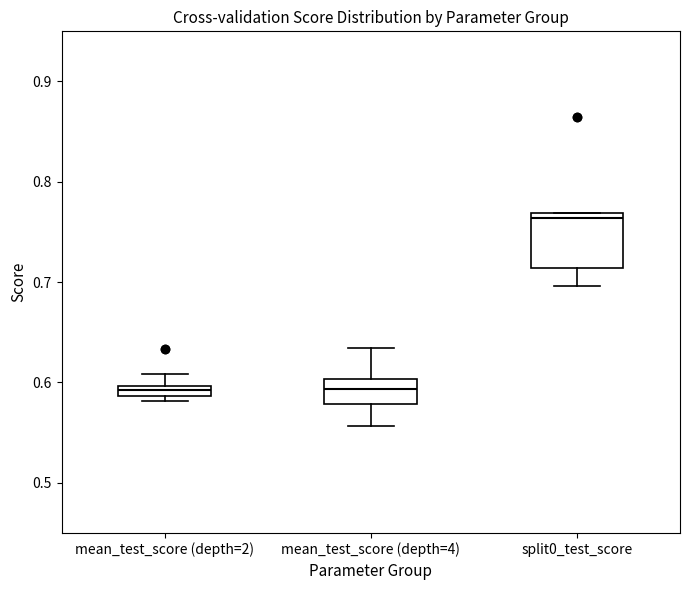

Where does the upper whisker of the box for mean_test_score (depth=2) end on the y-axis? The values are not printed on the chart, so give them approximately, as read against the axis.

0.61